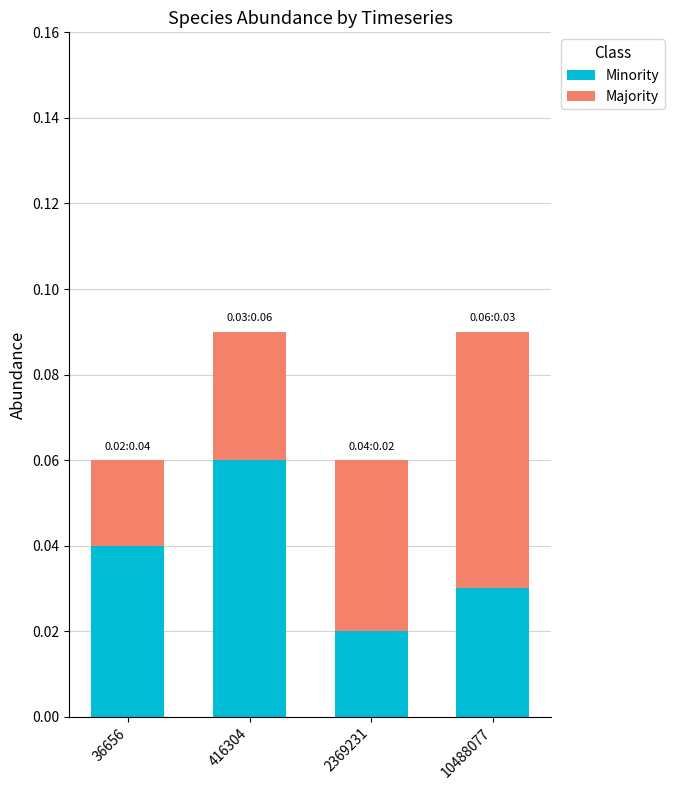

At which label does Minority reach its minimum?

2369231